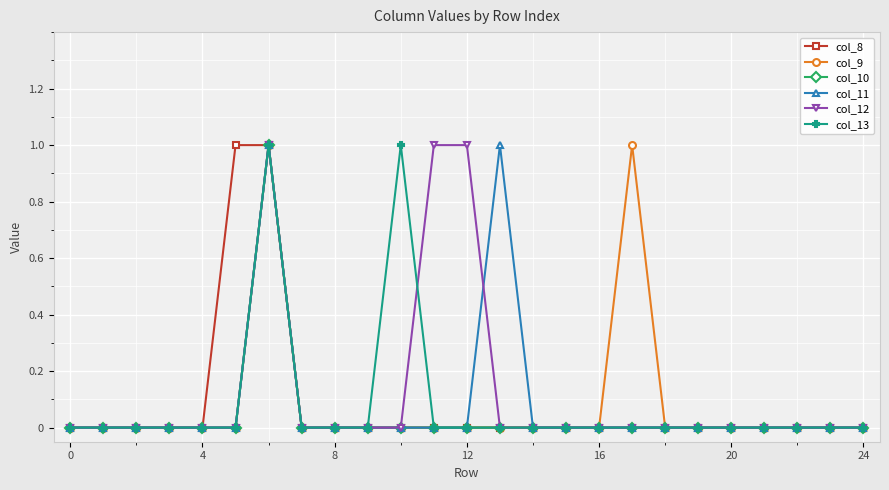

True or false: col_8 and col_12 intersect in this chart.

False